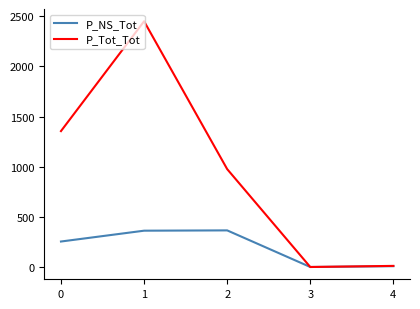

The value of P_NS_Tot at 3 is 0. True or false?

True